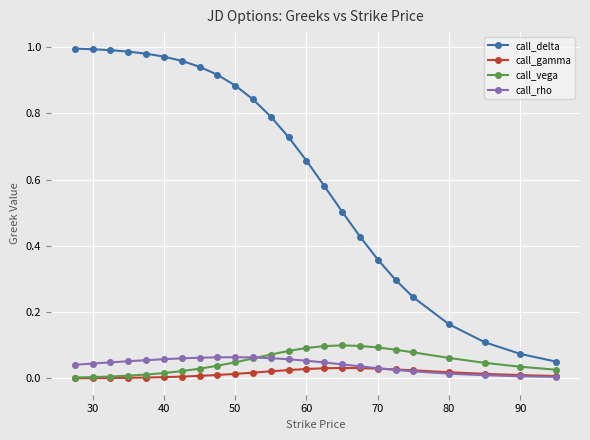

True or false: call_rho and call_delta intersect in this chart.

False